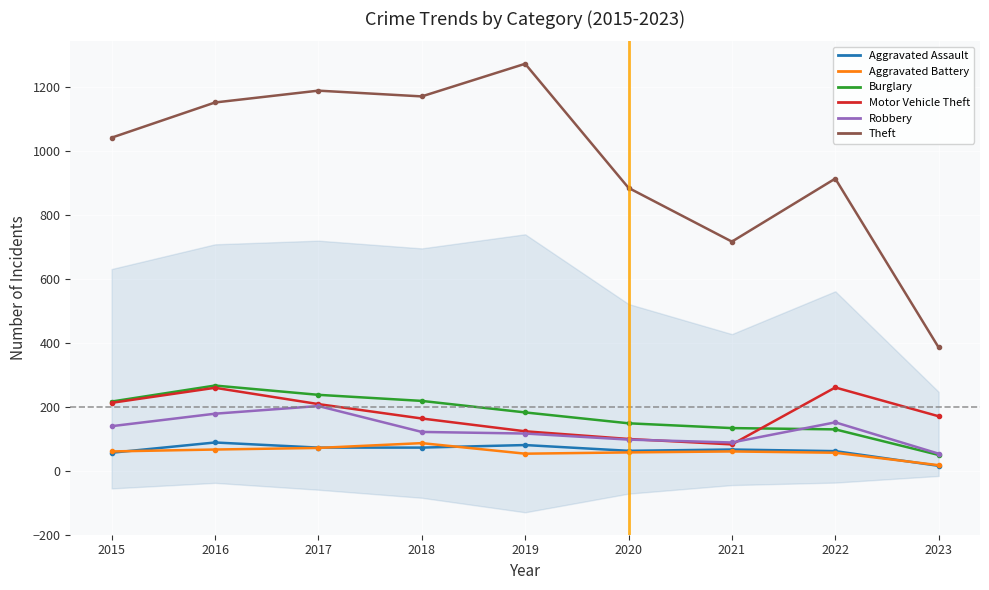

Where is the first local minimum for Aggravated Assault?

2020